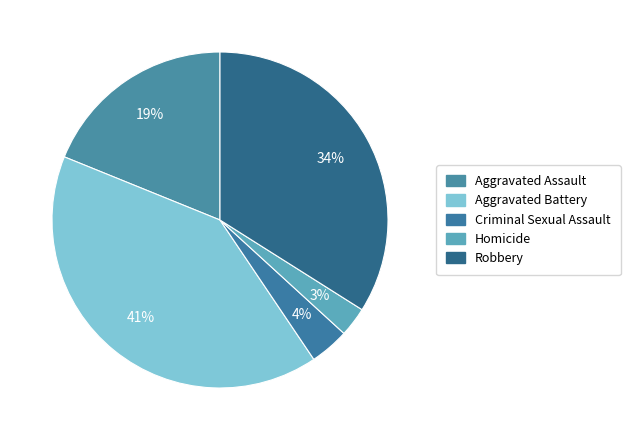

How many slices are in this pie chart?

5